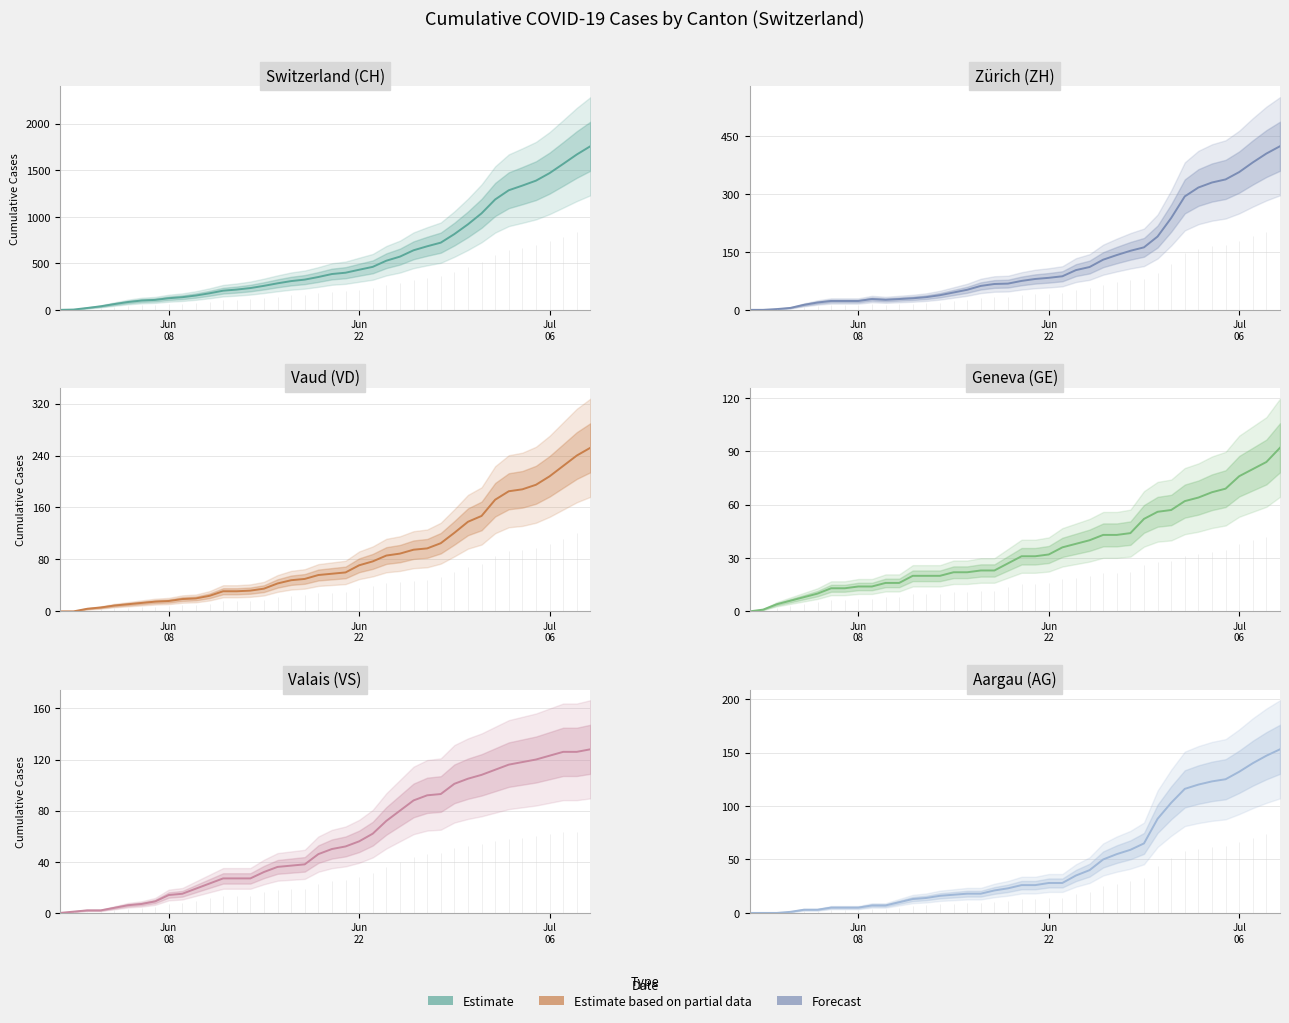

True or false: VS has more than 2 interior local peaks.

False